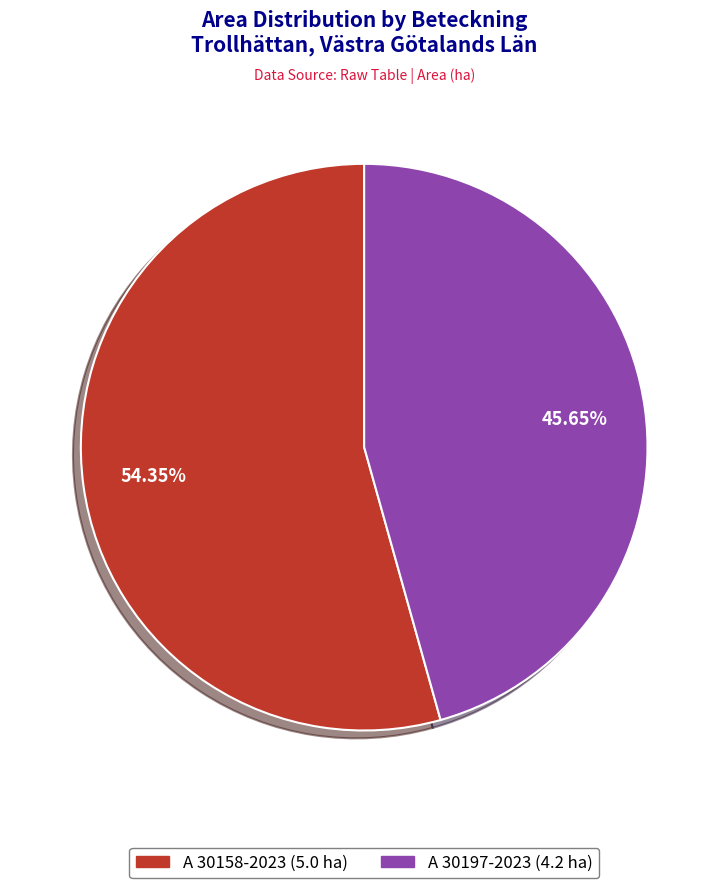

Which has a higher value, A 30197-2023 or A 30158-2023?

A 30158-2023